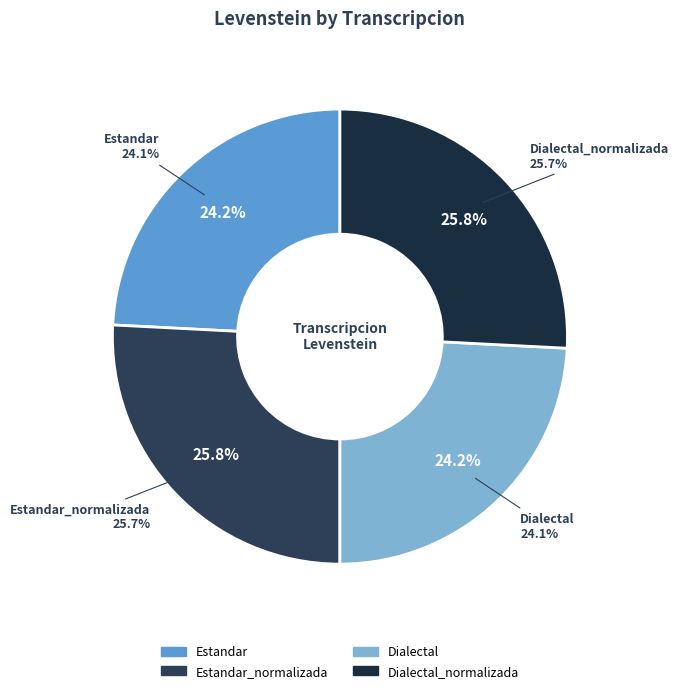

What portion of the pie excludes Dialectal?

75.8%